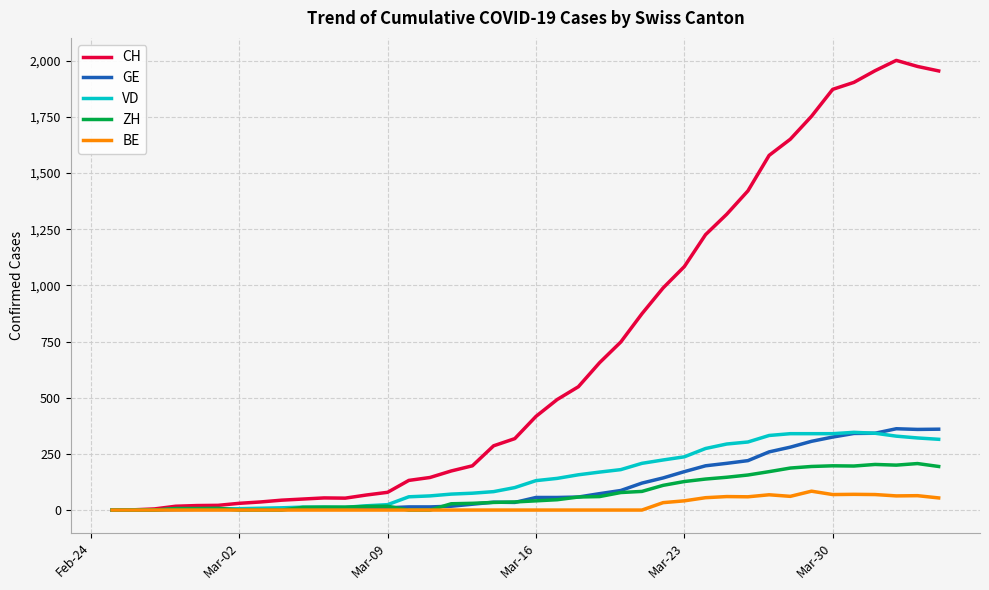

Which series has the largest total across all categories?

CH